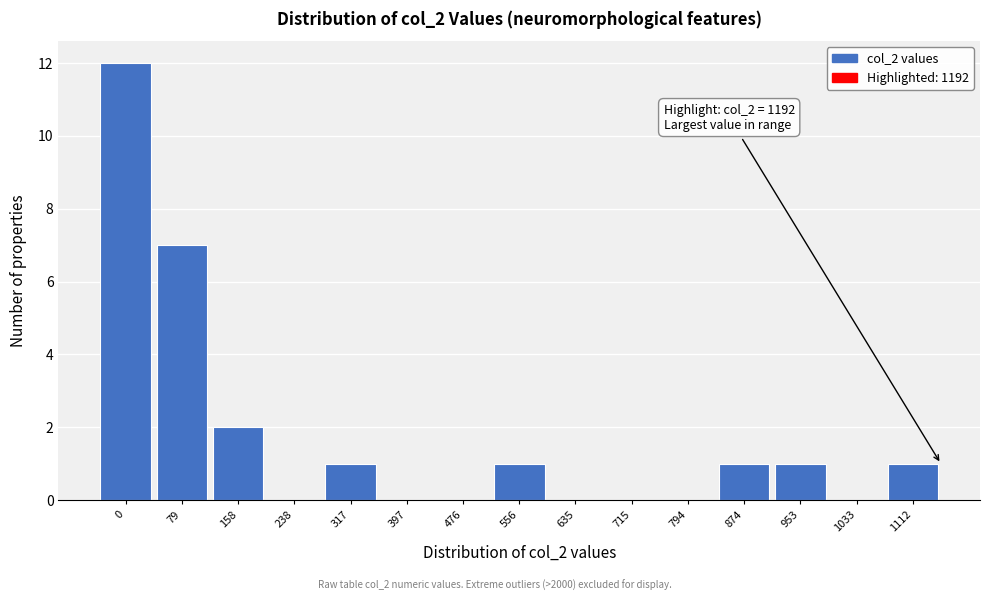

Reading left to right, list all the values displayed in this chart.

0=12	79=7	158=2	238=0	317=1	397=0	476=0	556=1	635=0	715=0	794=0	874=1	953=1	1033=0	1112=1